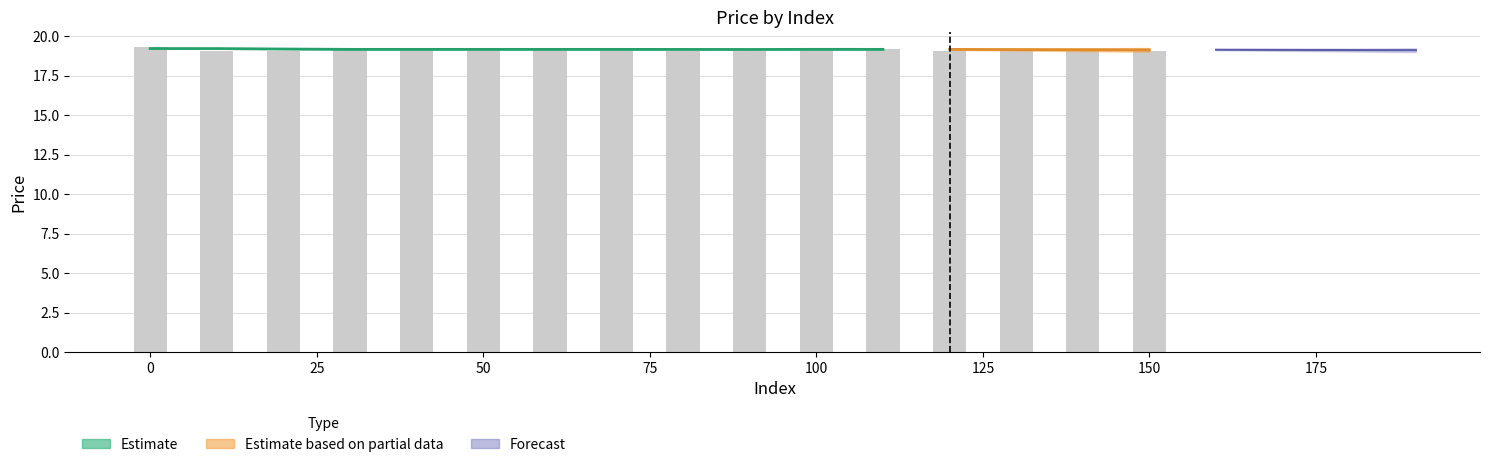

Does the chart contain stacked bars?

No